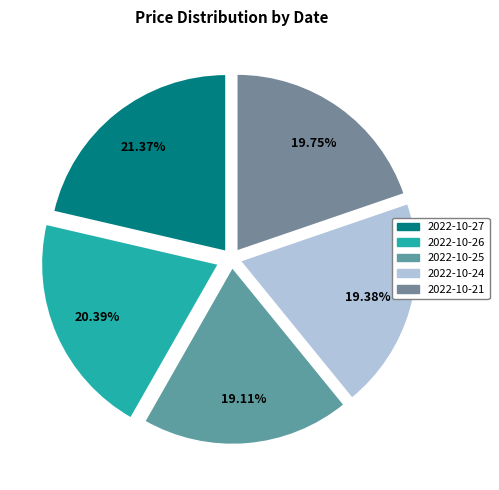

Does any single category account for the majority?

No